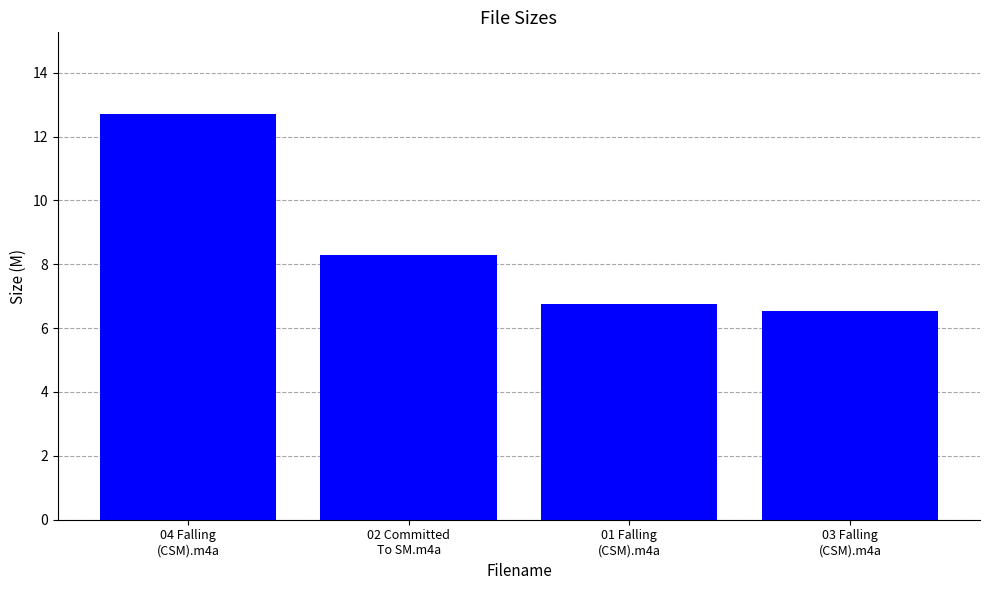

Approximately how many times larger is the value at 04 Falling
(CSM).m4a compared to 01 Falling
(CSM).m4a?

1.9